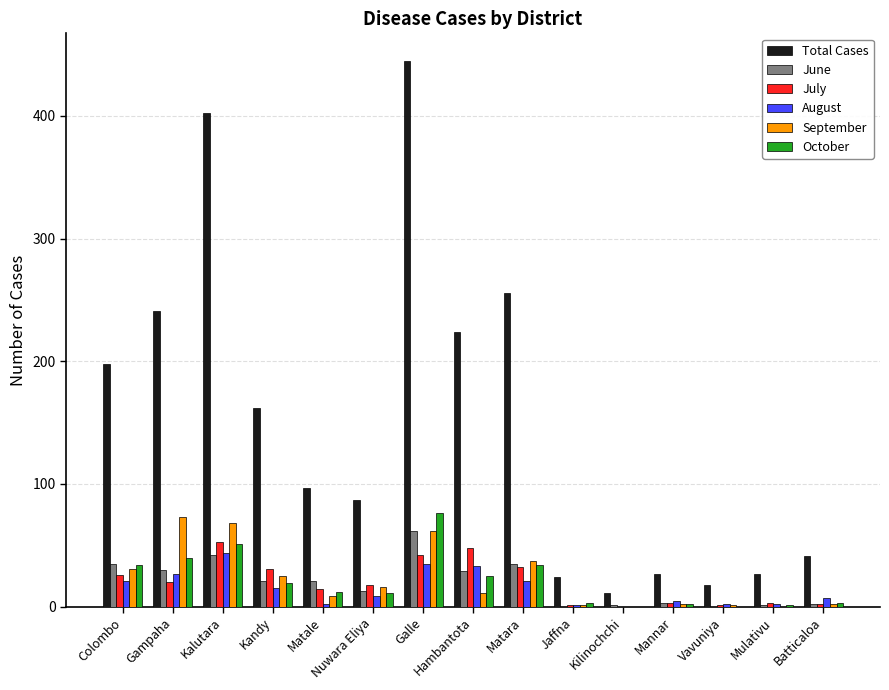

How many series are shown in this chart?

6